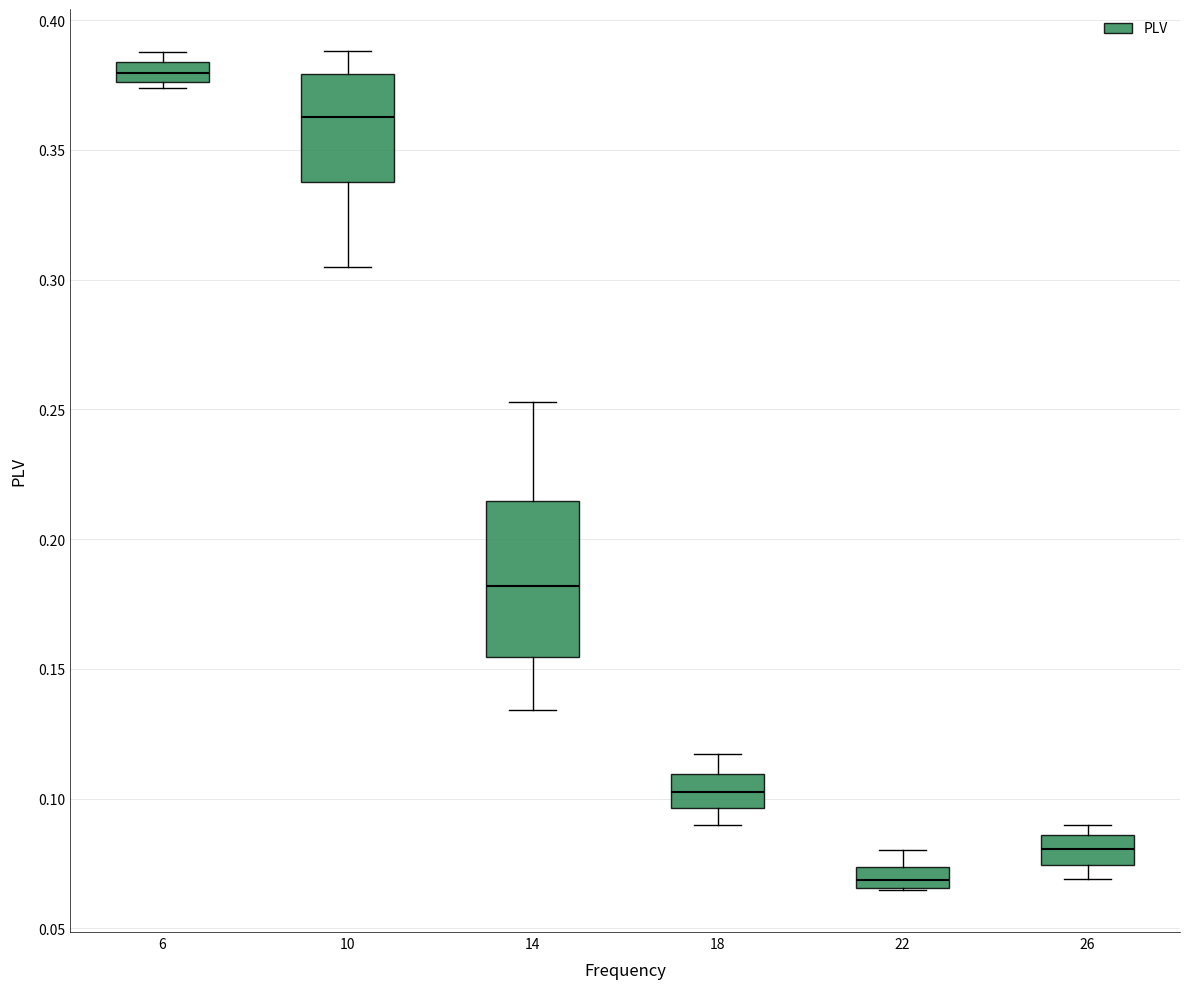

Where is the upper edge of the box at x = 6 on the y-axis? The values are not printed on the chart, so give them approximately, as read against the axis.

0.385